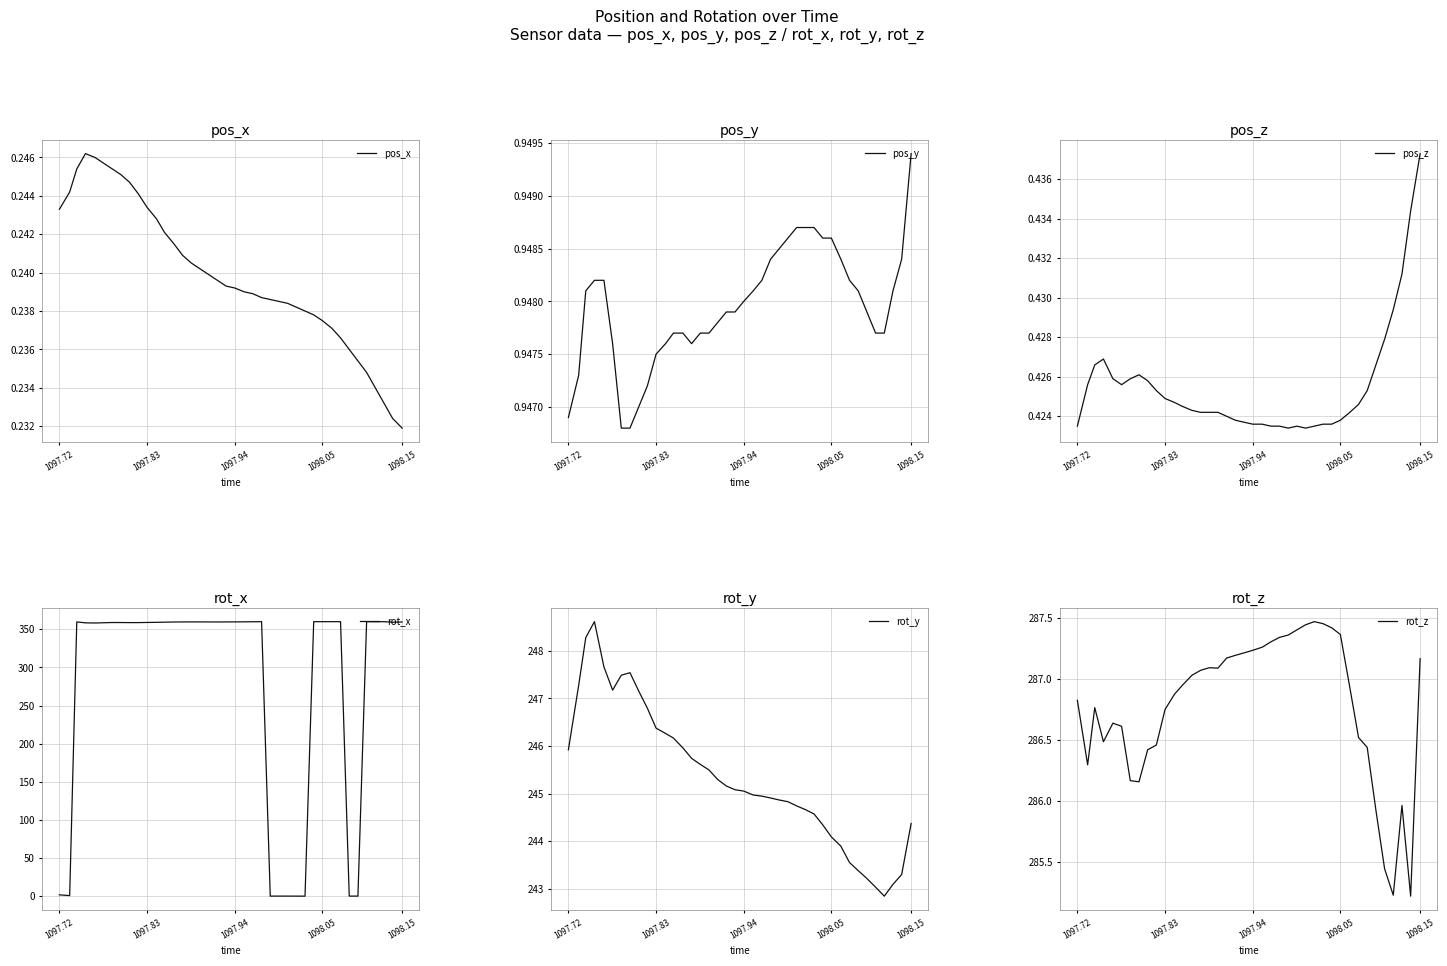

At which label does pos_x reach its minimum?

1098.15